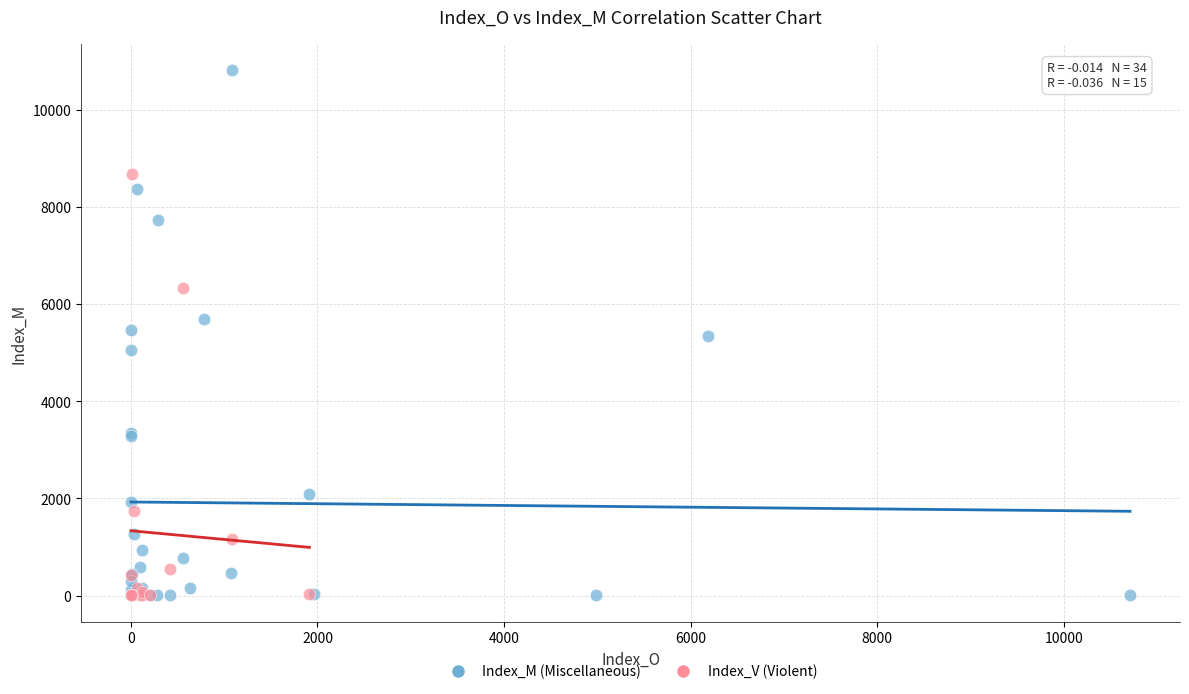

What are all the series names shown in the legend?

Index_M (Miscellaneous), Index_V (Violent)